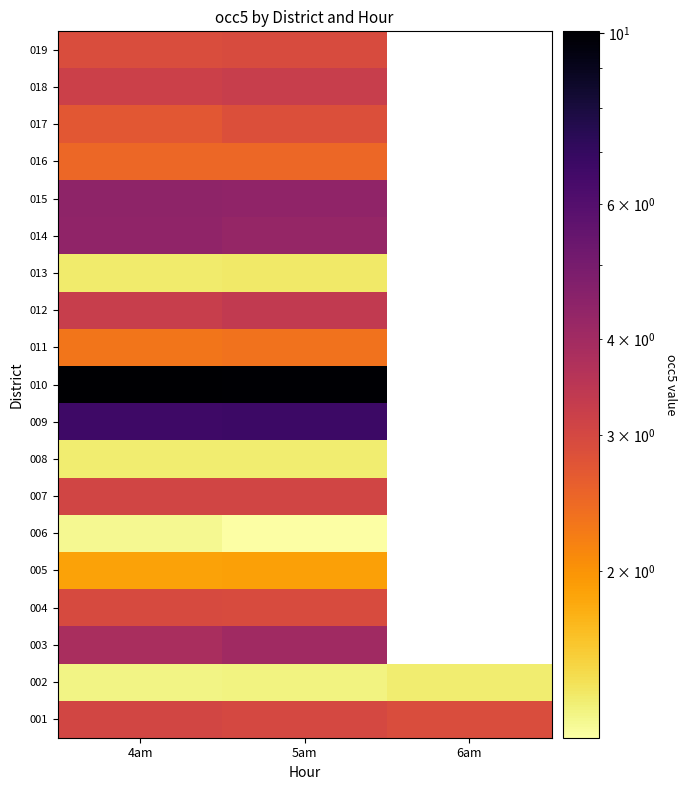

At 4am, list the series in order from smallest to largest.

006, 002, 008, 013, 005, 011, 016, 017, 019, 004, 001, 007, 018, 012, 003, 014, 015, 009, 010